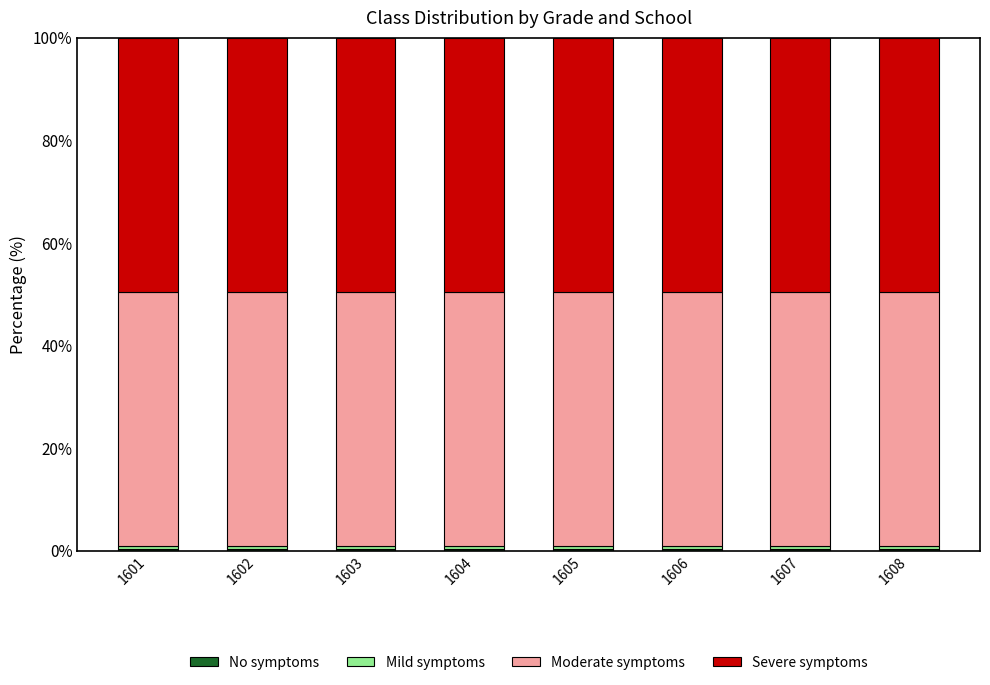

How many series are shown in this chart?

4